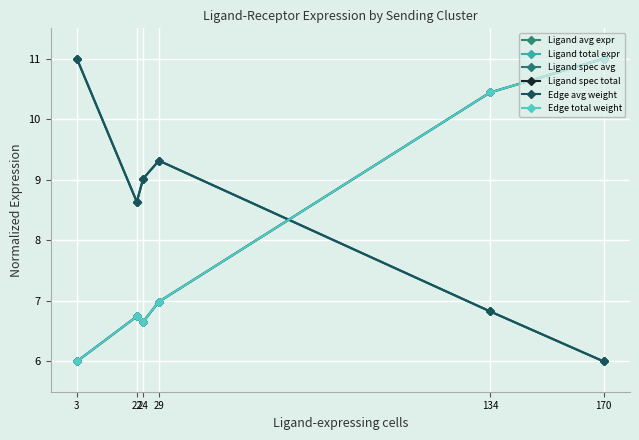

Does the chart have visible grid lines?

Yes